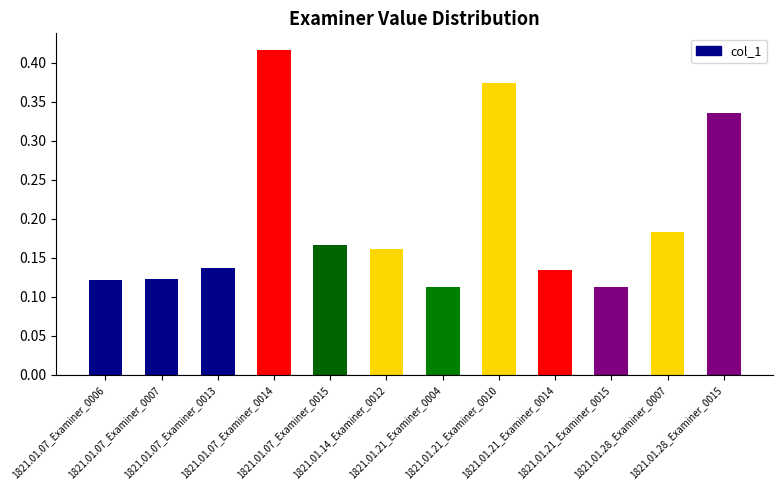

What is the sum of all values?

2.4